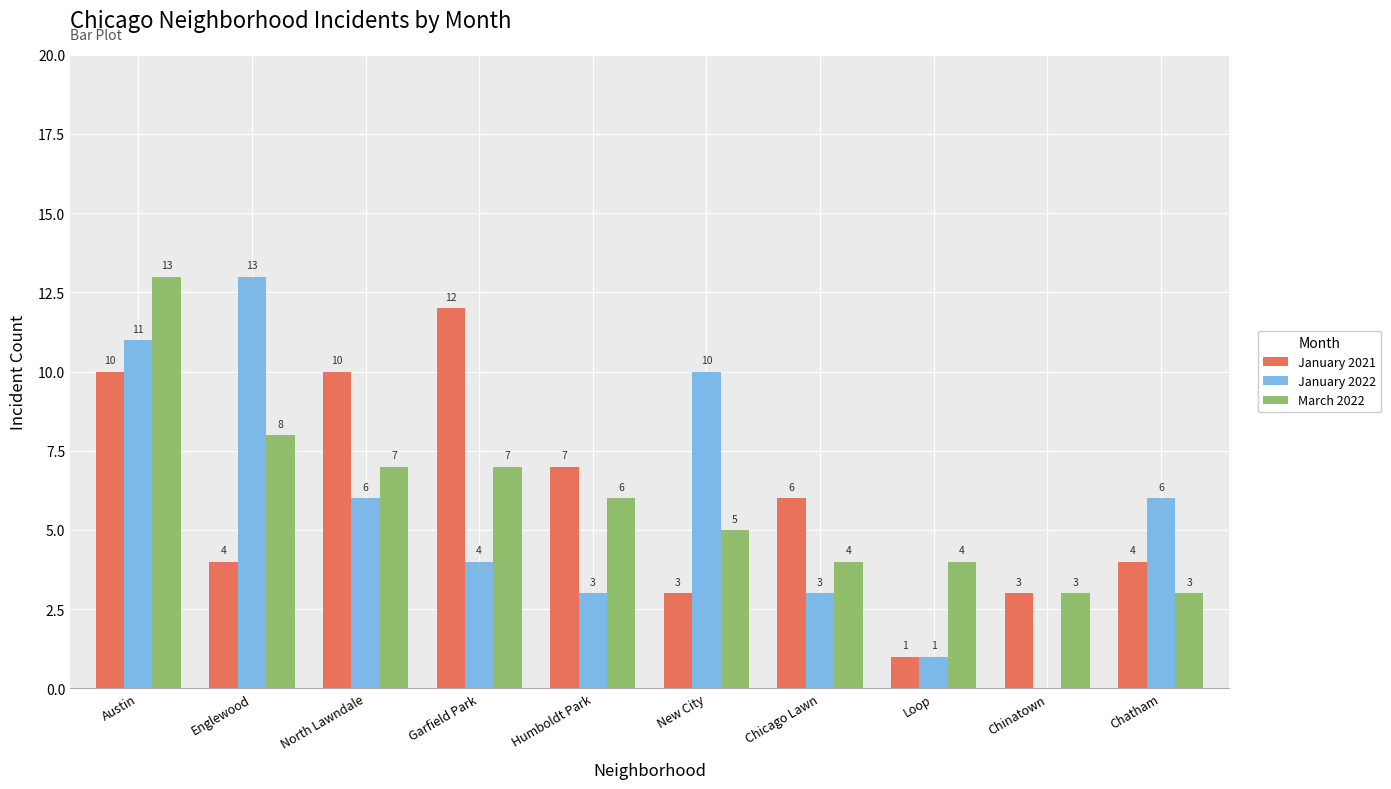

How many March 2022 values are between 4 and 7?

6